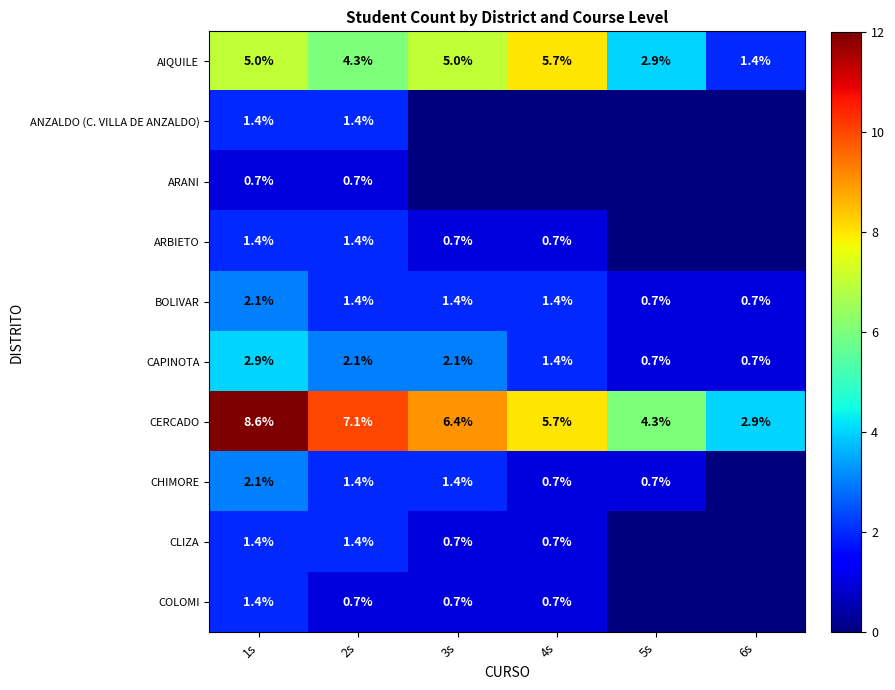

True or false: BOLIVAR has a value of 1.9 at 4s.

False